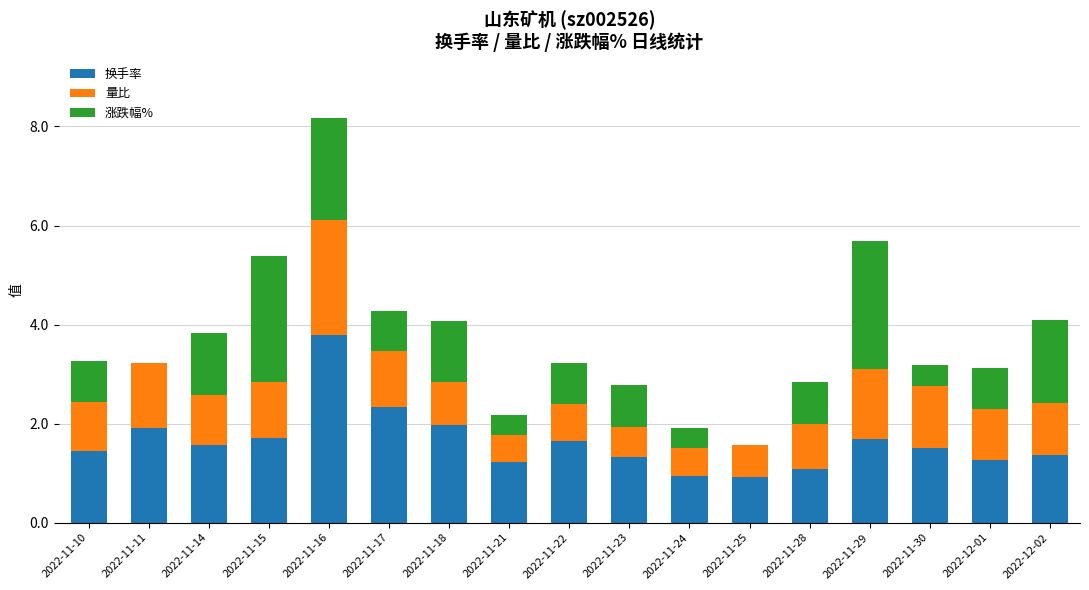

What is the total value across all series at 2022-12-02?

4.1